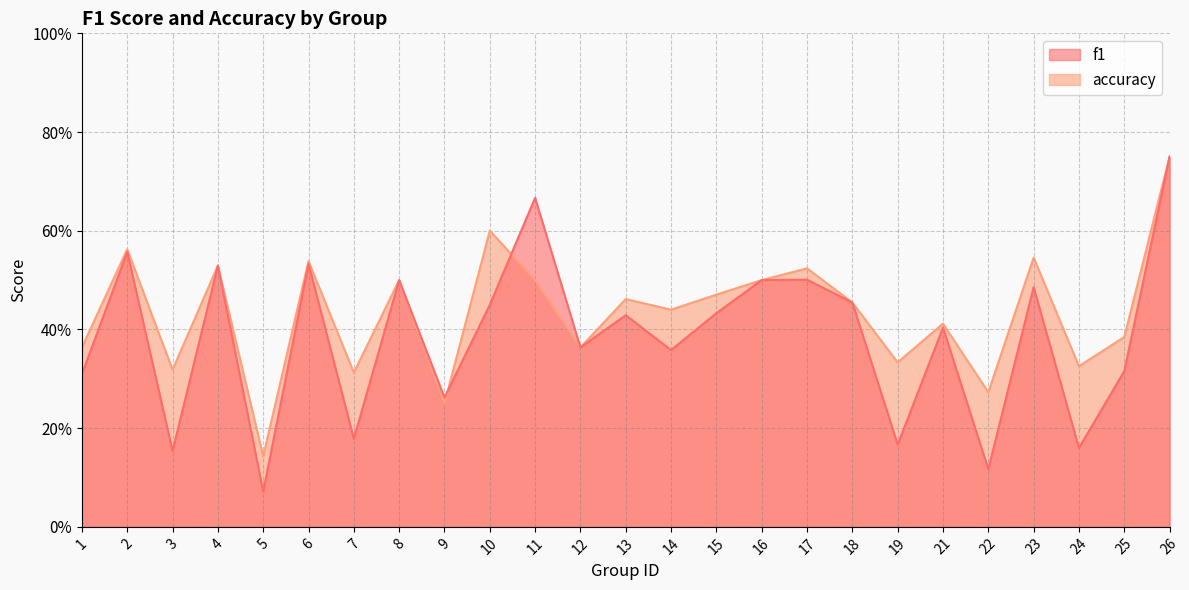

Between which two adjacent categories do accuracy and f1 first intersect?

9 and 10